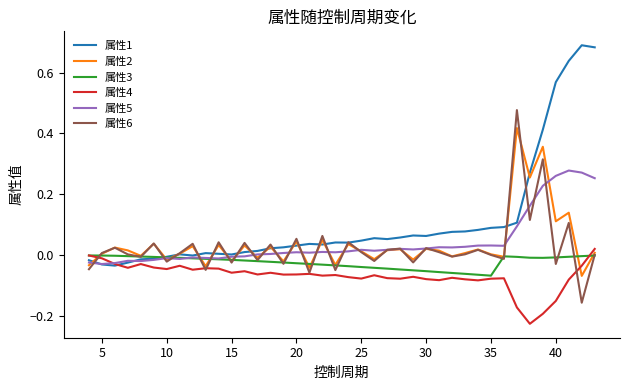

Which series has the widest spread of values?

属性1